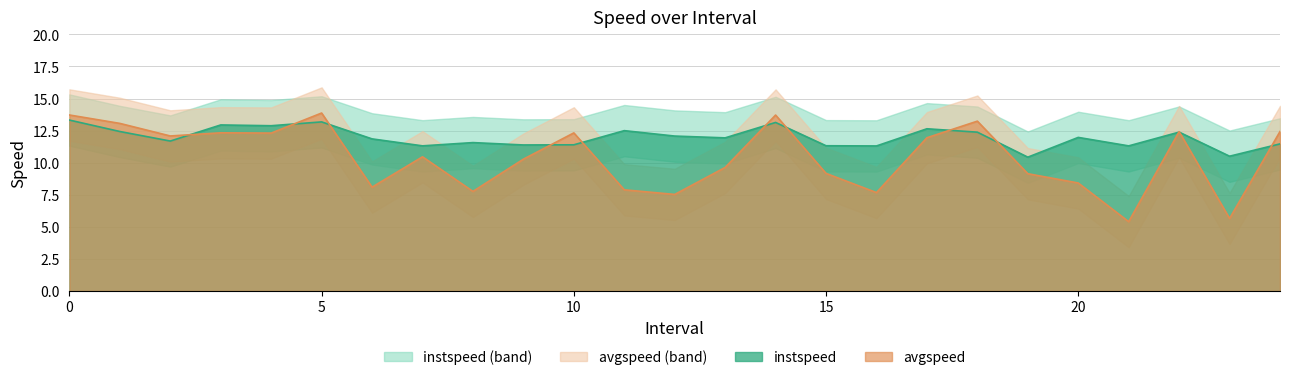

Rank the categories by instspeed value from lowest to highest.

19, 23, 16, 21, 7, 15, 9, 10, 24, 8, 2, 6, 13, 20, 12, 18, 22, 1, 11, 17, 4, 3, 14, 5, 0